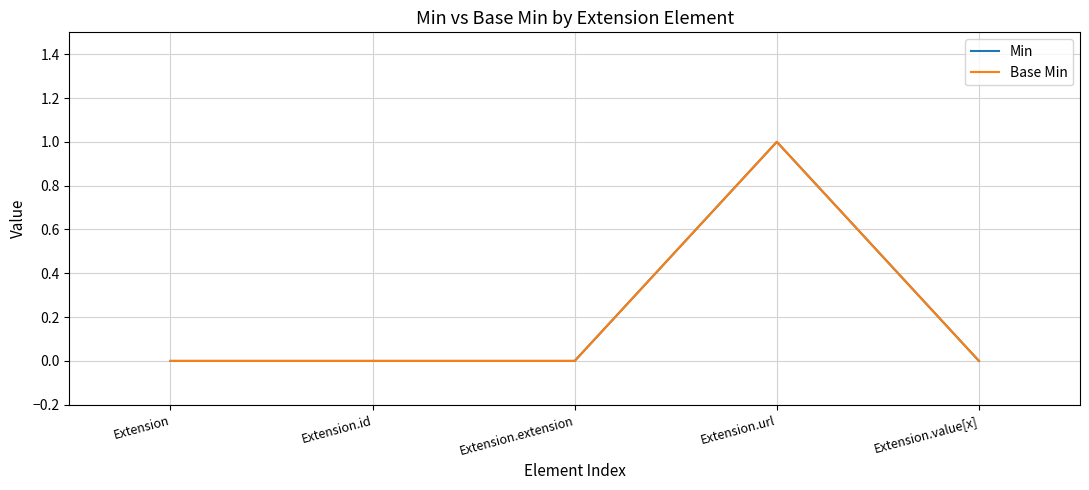

Is this an area chart (filled region under the line)?

No